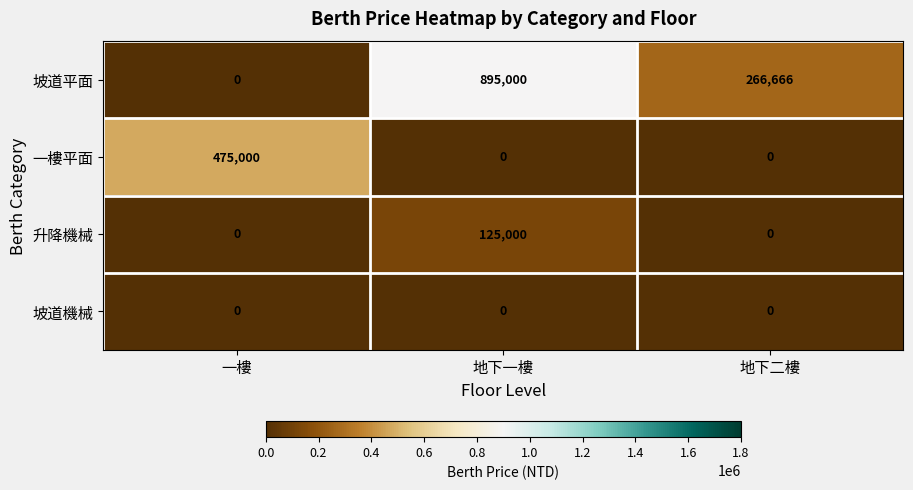

True or false: 一樓平面 has a value of -302533 at 地下一樓.

False